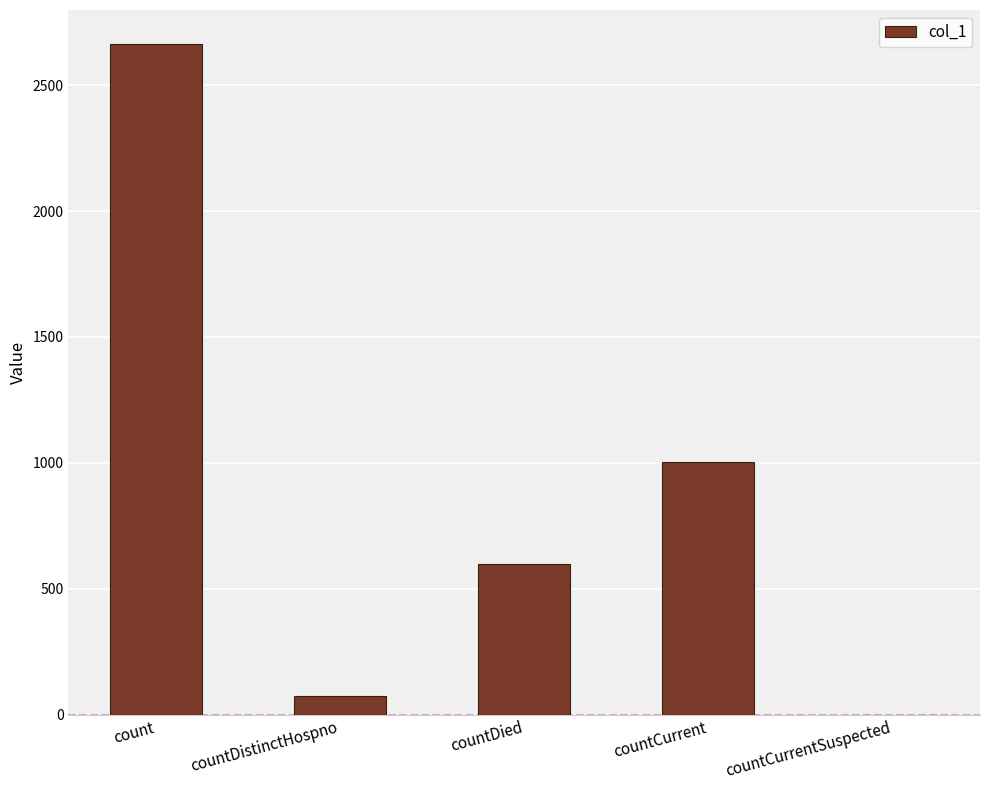

The value at countCurrentSuspected is 0. True or false?

True